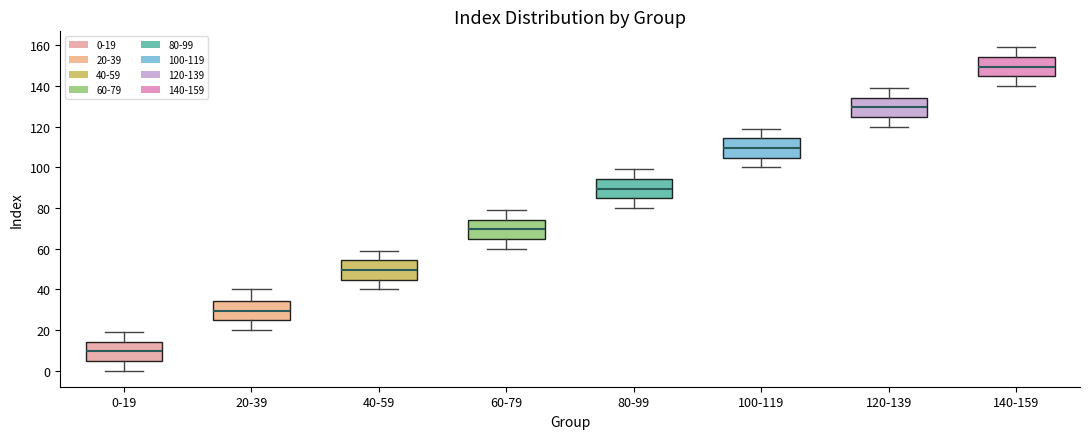

Where does the median line of the box for 60-79 sit on the y-axis? The values are not printed on the chart, so give them approximately, as read against the axis.

70